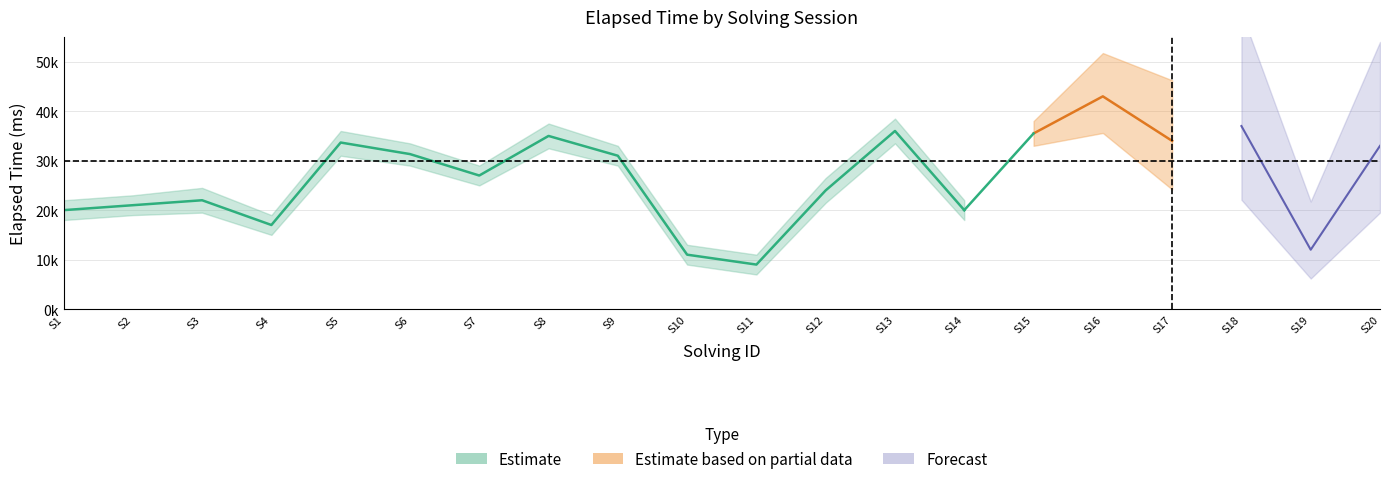

What is the minimum value for elapsed_time_upper?

11000.0